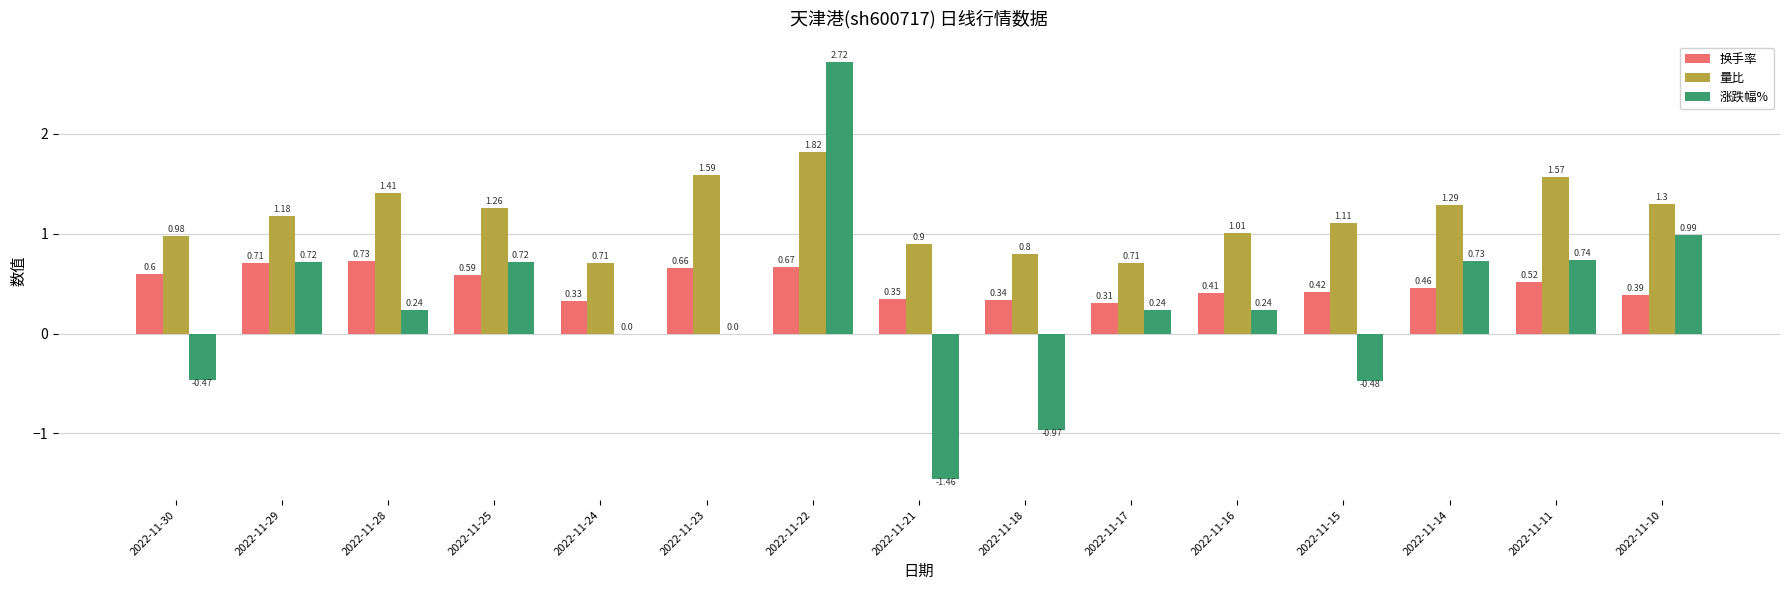

What is the difference between the 涨跌幅% values at 2022-11-15 and 2022-11-10?

1.5